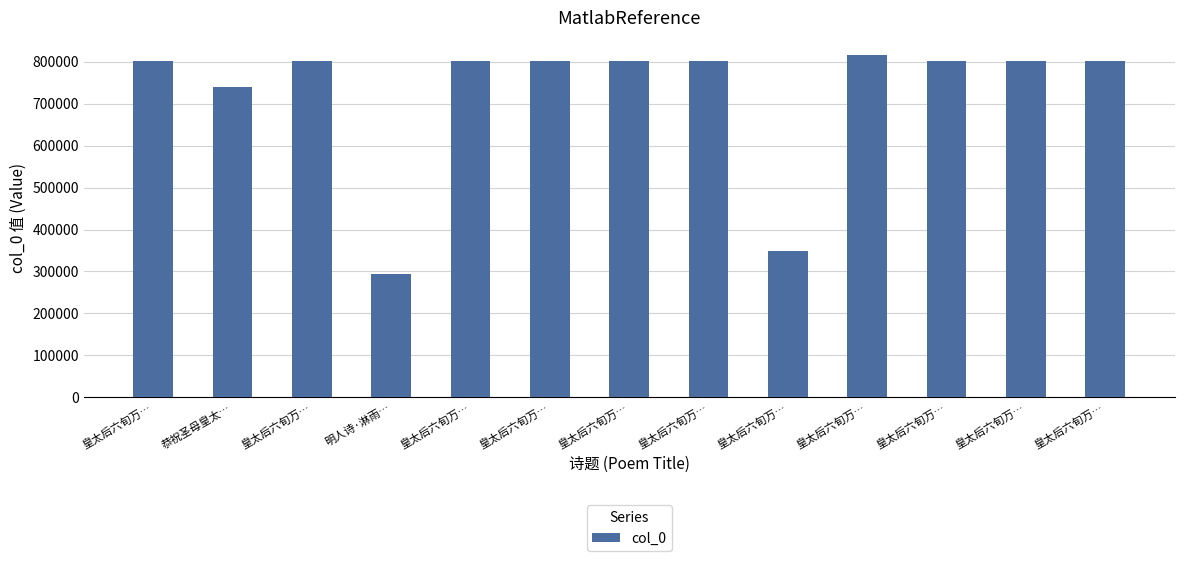

How many data points does each series have?

13